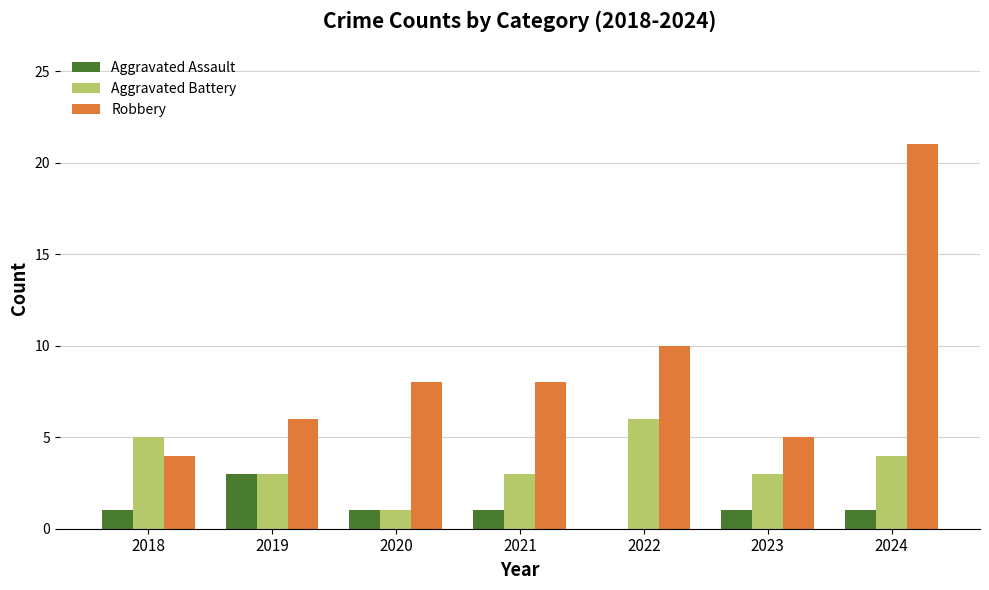

What is the average value of the Robbery series?

9